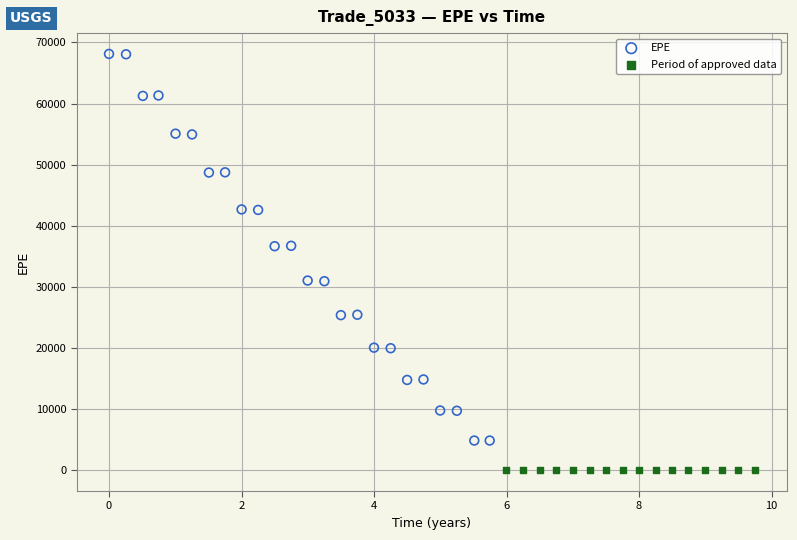

Which series reaches the maximum Y coordinate?

EPE